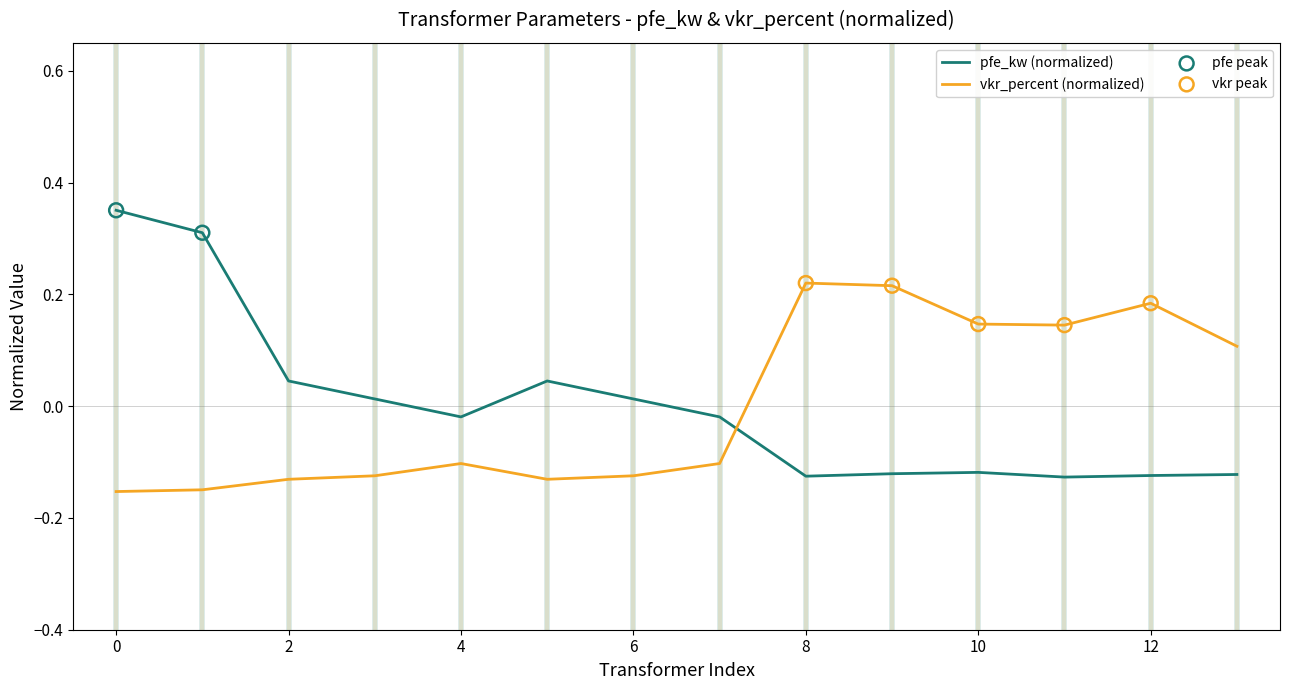

Rank the series by their maximum value, from highest to lowest.

pfe_kw (normalized), vkr_percent (normalized)